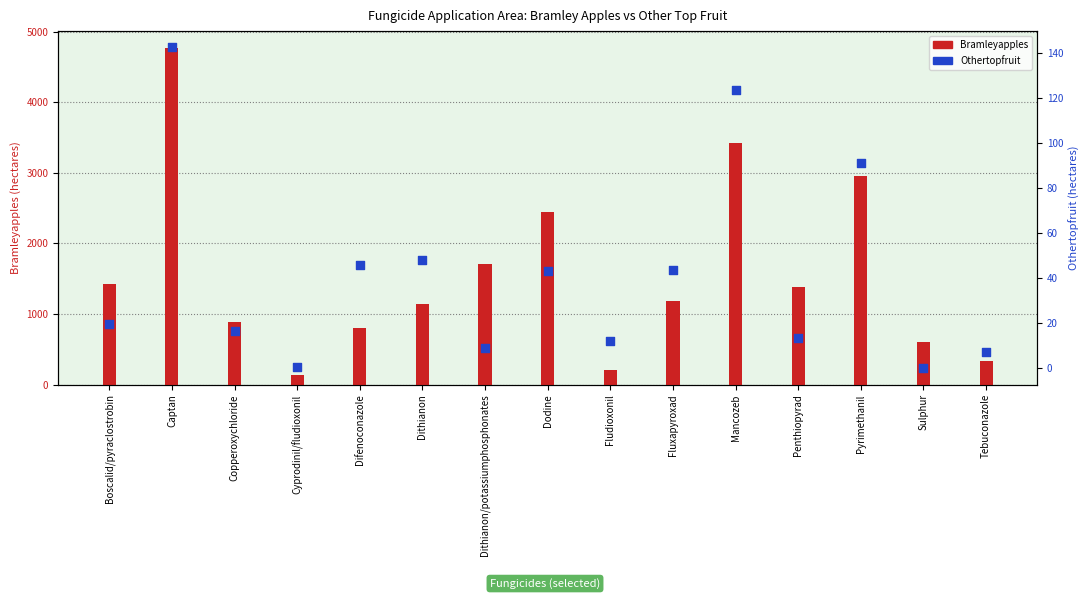

At how many categories does at least one series exceed 2234?

4